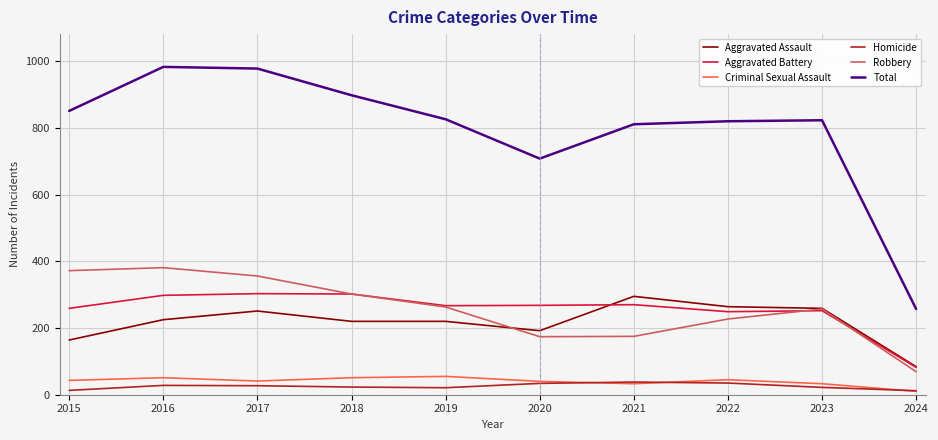

The value of Aggravated Assault at 2021 is 295. True or false?

True